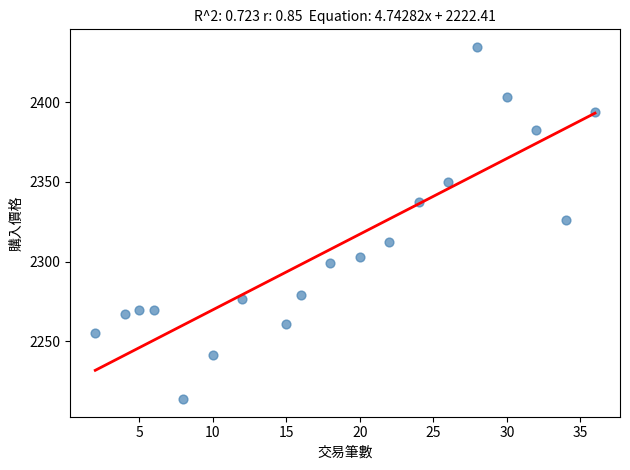

What is the range of Y values (max minus min)?

220.8